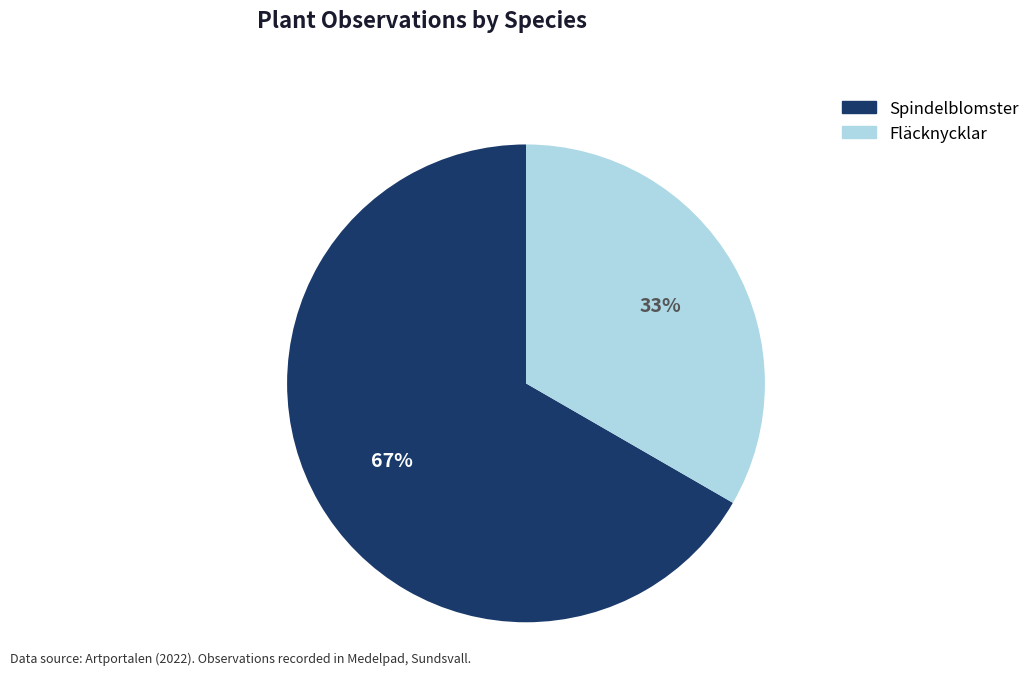

Count the number of slices in the pie.

2